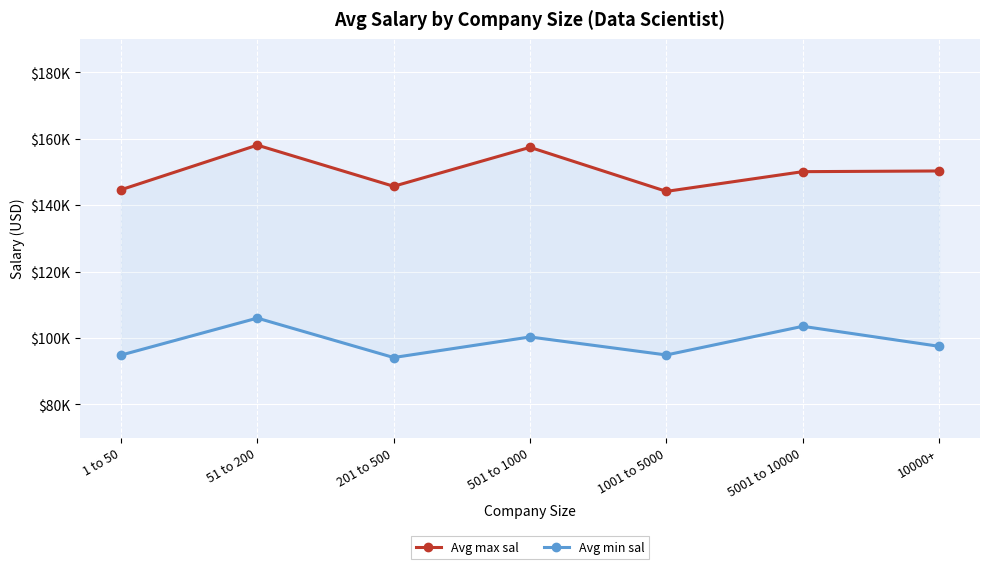

Is this an area chart (filled region under the line)?

No